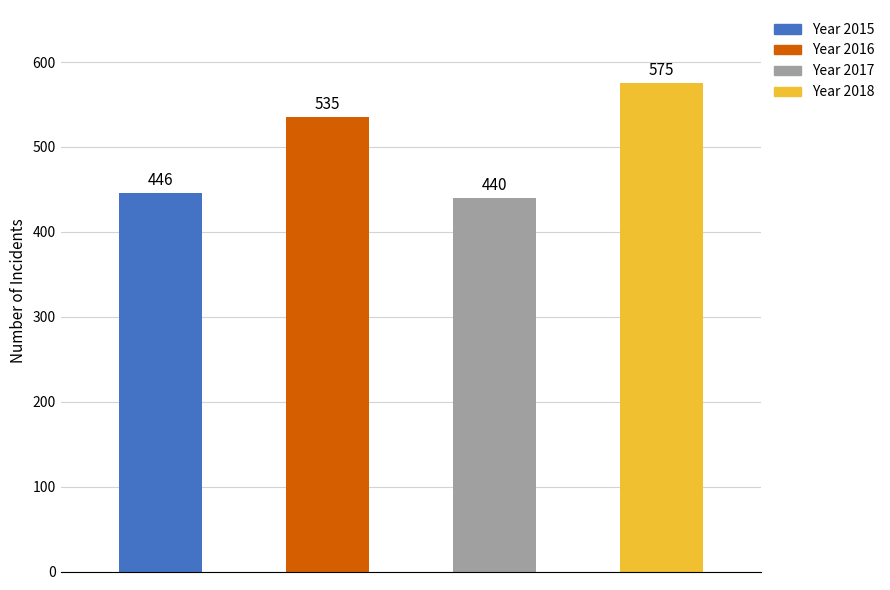

Which series has the largest total across all categories?

2018